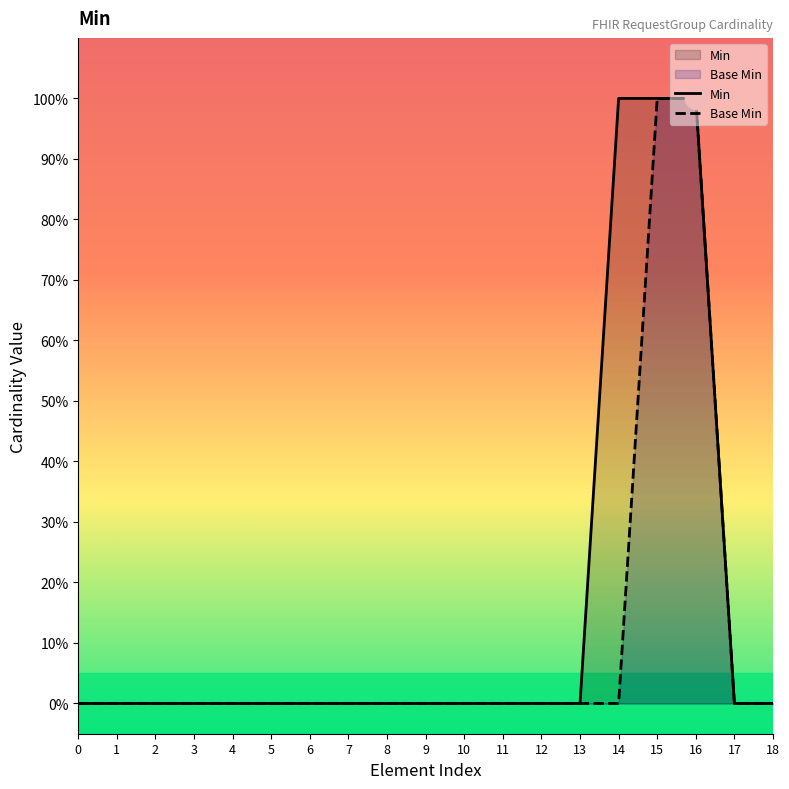

How many distinct data groups are displayed?

2